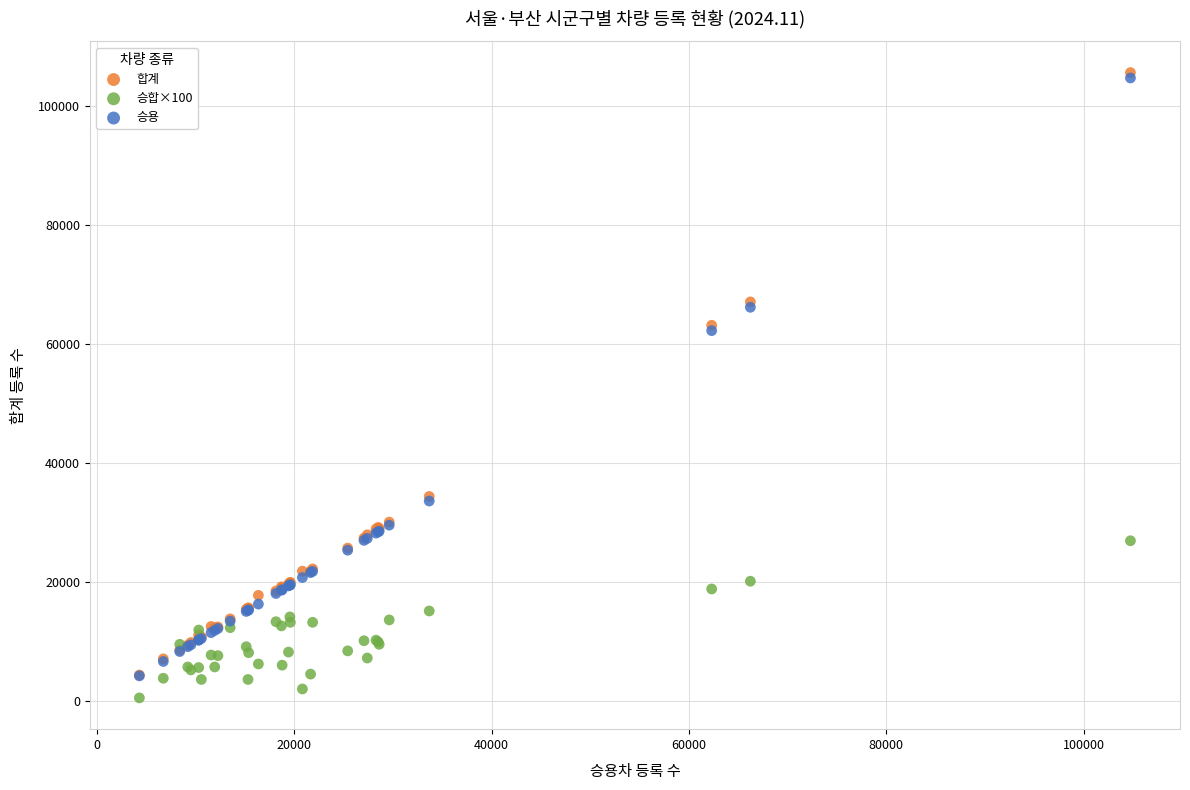

What are all the series names shown in the legend?

합계, 승합×100, 승용